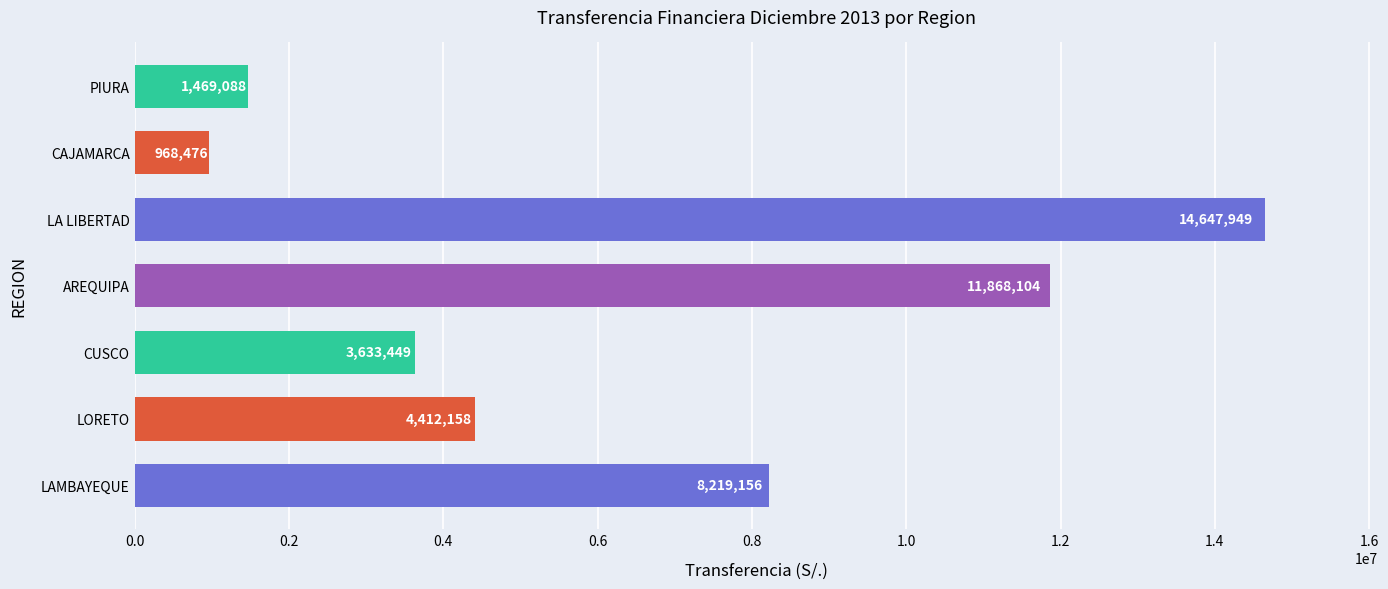

What is the sum of all values?

45218380